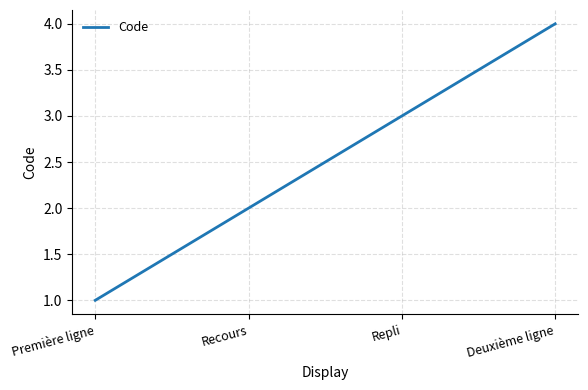

True or false: there are more than 1 points higher than both neighbors.

False